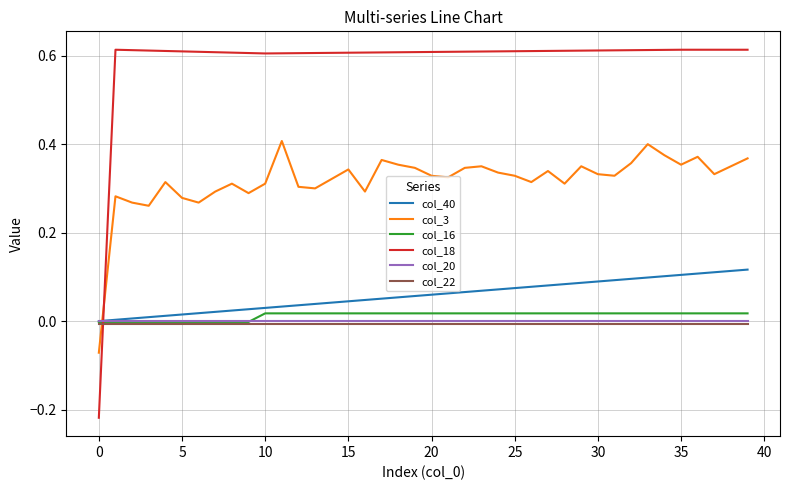

What are all the series names shown in the legend?

col_40, col_3, col_16, col_18, col_20, col_22